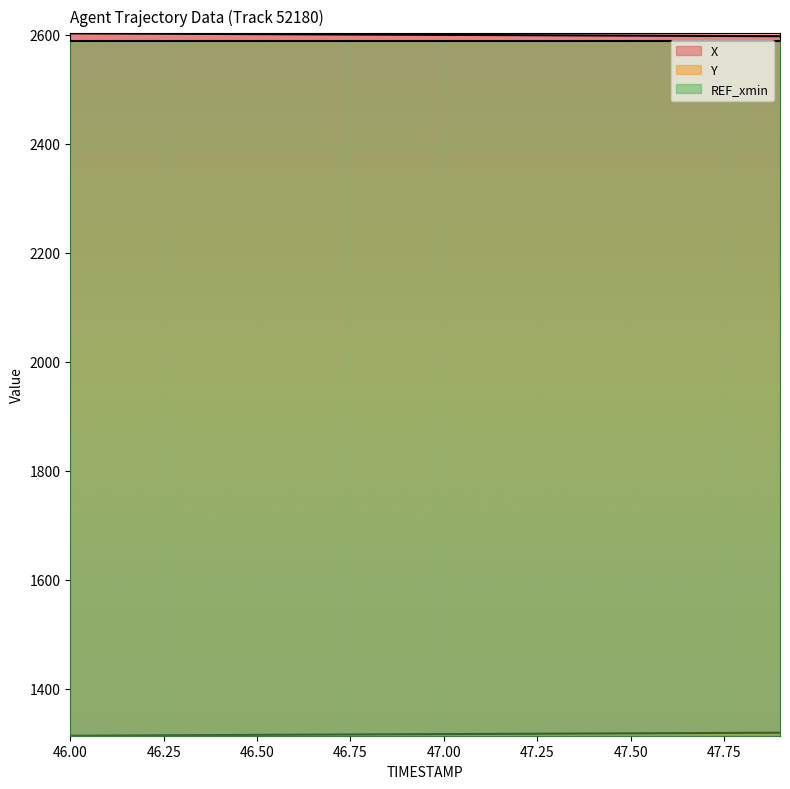

Is it true that X equals 663.0 at 46.00?

False